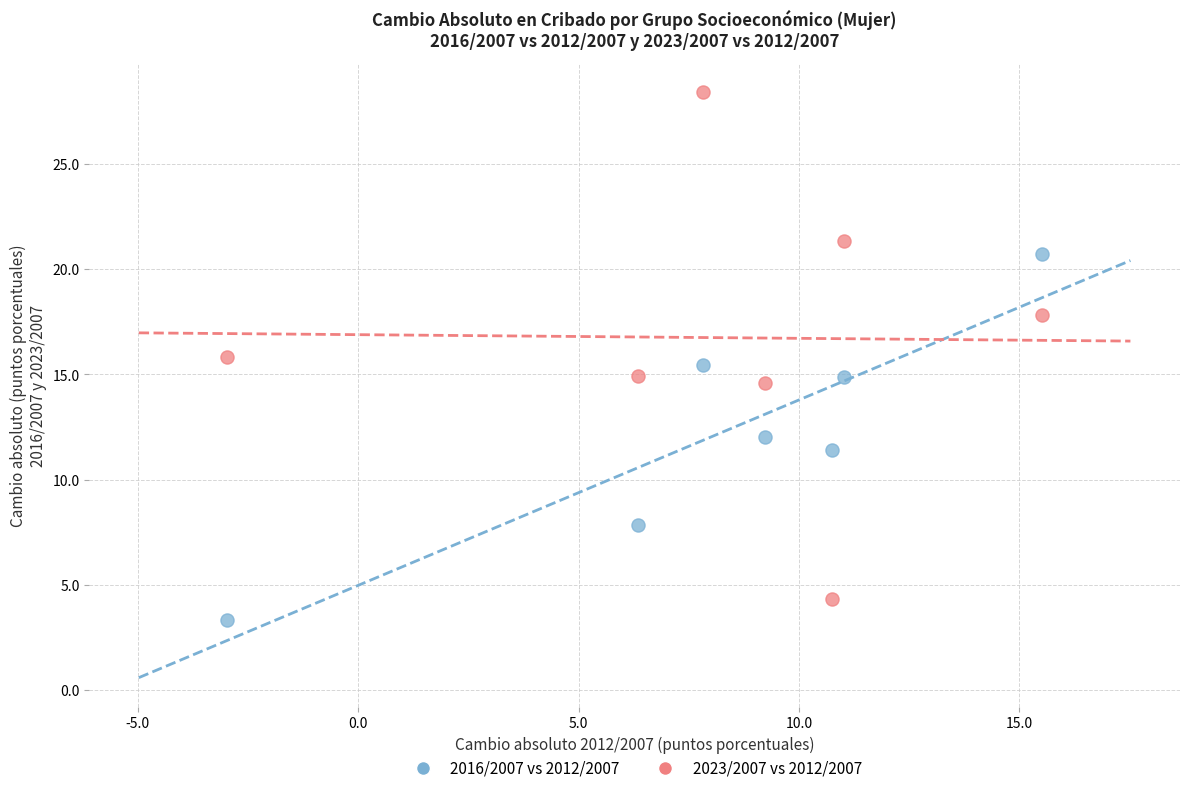

Which series contains the lowest Y value?

2016/2007 vs 2012/2007